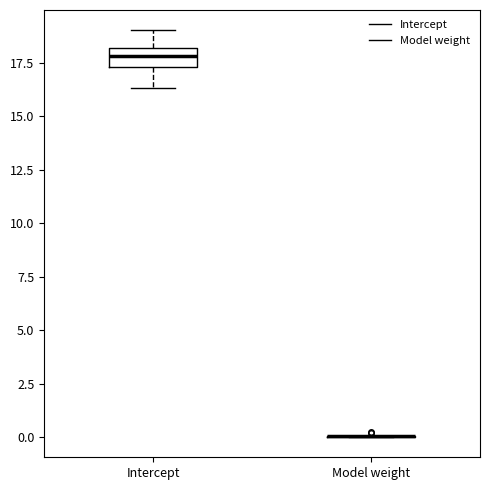

Reading left to right, transcribe this box plot: for each box, give where its median line is, the range the box spans, and where its two whiskers end, as read against the y-axis. The values are not printed on the chart, so give them approximately, as read against the axis.

Intercept: median 18.0 (inside the box), box 17.5 to 18.0, whiskers 16.5 to 19.0
Model weight: box collapsed to a line at 0.0, whiskers 0.0 to 0.0